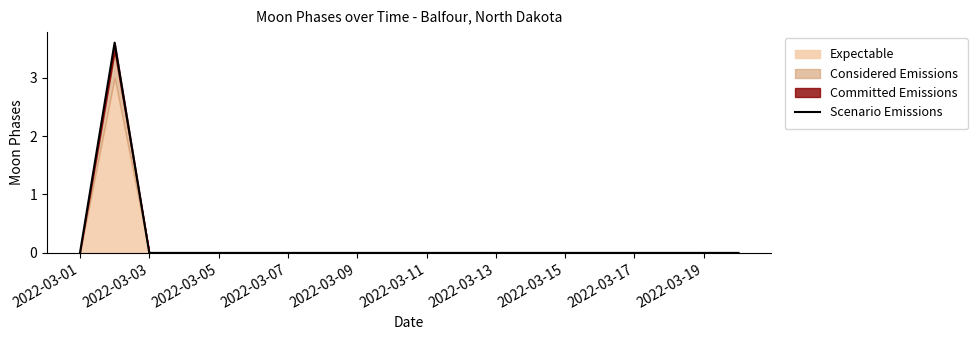

Reading left to right, list all the values displayed in this chart.

0.0	3.6	0.0	0.0	0.0	0.0	0.0	0.0	0.0	0.0	0.0	0.0	0.0	0.0	0.0	0.0	0.0	0.0	0.0	0.0